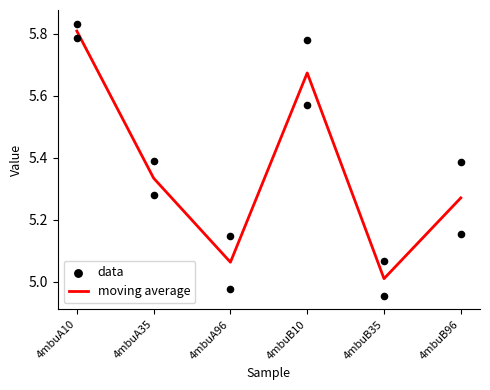

Is the value of data at 4mbuB10 greater than the value of moving average at 4mbuB35?

Yes